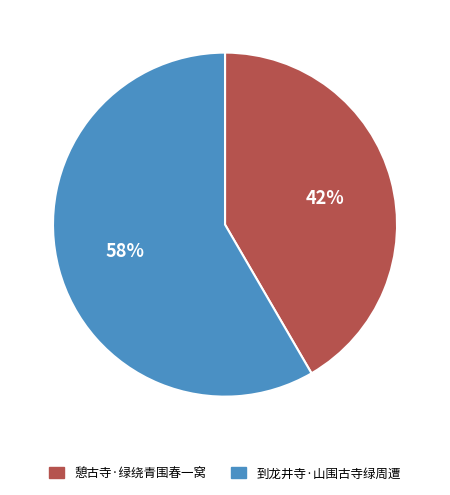

Which category accounts for the majority?

到龙井寺·山围古寺绿周遭